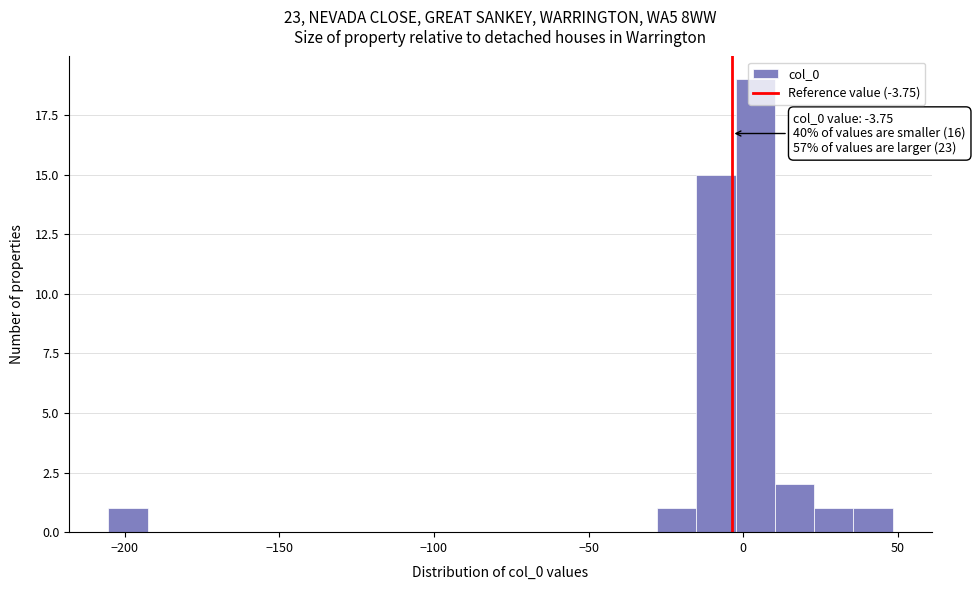

Around what value on the x-axis is the tallest bar? Give the approximate position of its centre, as read against the axis.

5